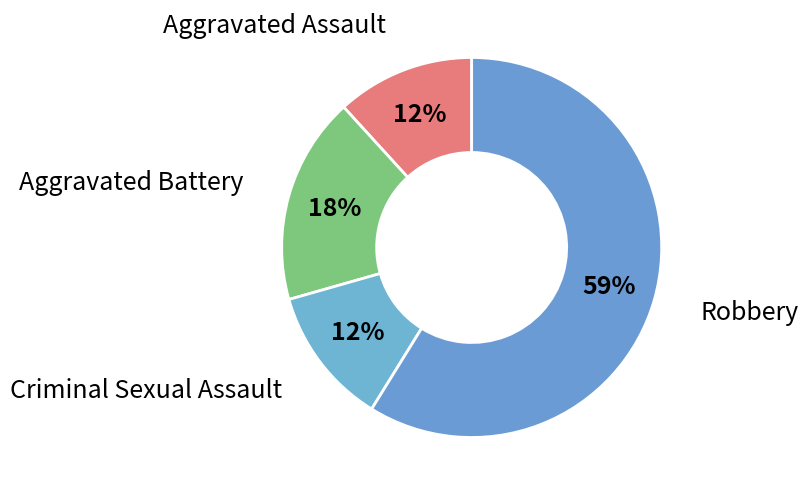

What is the ratio of the value at Aggravated Assault to the value at Criminal Sexual Assault?

1.0